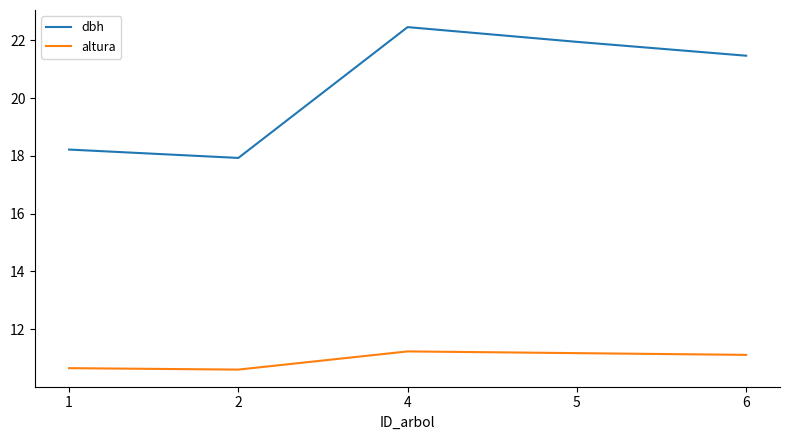

The dbh series shows 30.1 at 4. True or false?

False